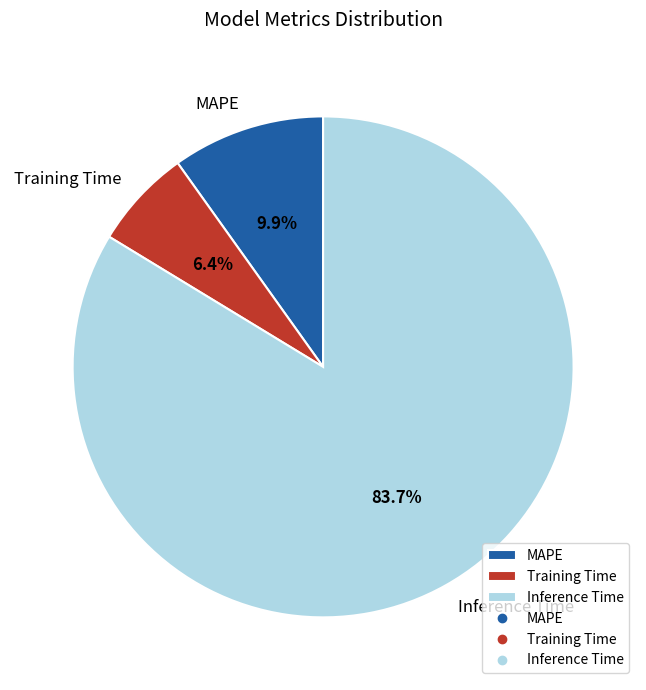

What is the largest slice in the pie chart?

Inference Time